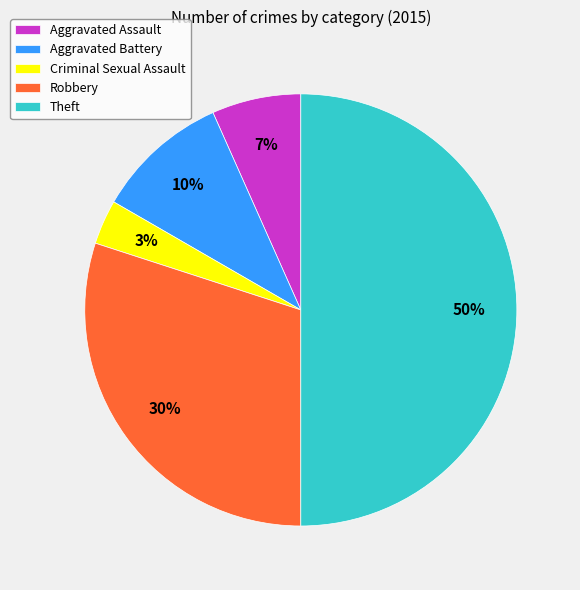

Between Theft and Aggravated Battery, which is larger?

Theft